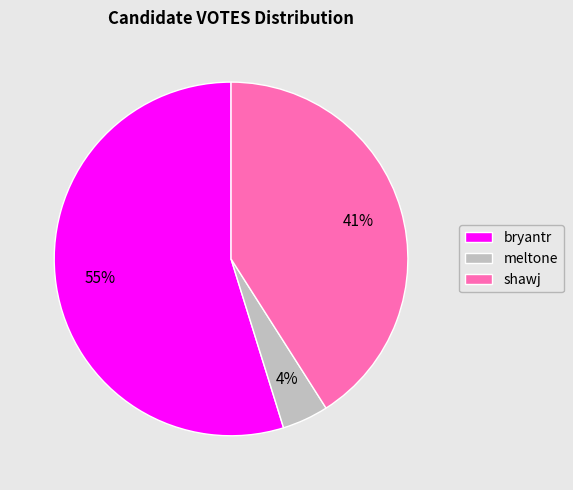

How many slices are in this pie chart?

3